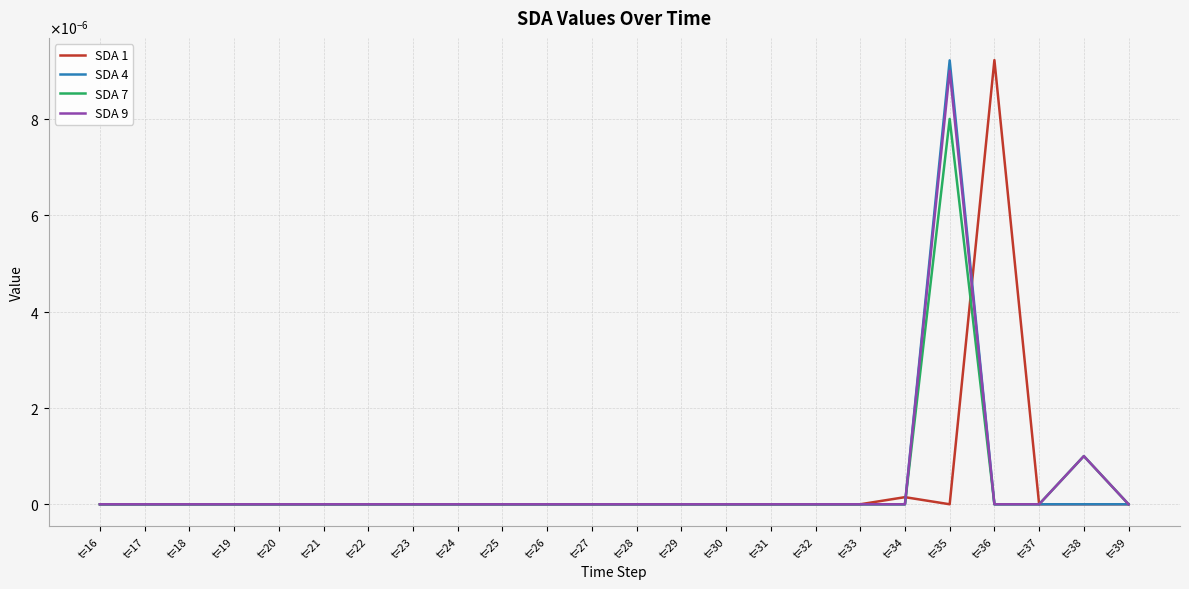

Does the chart have visible grid lines?

Yes